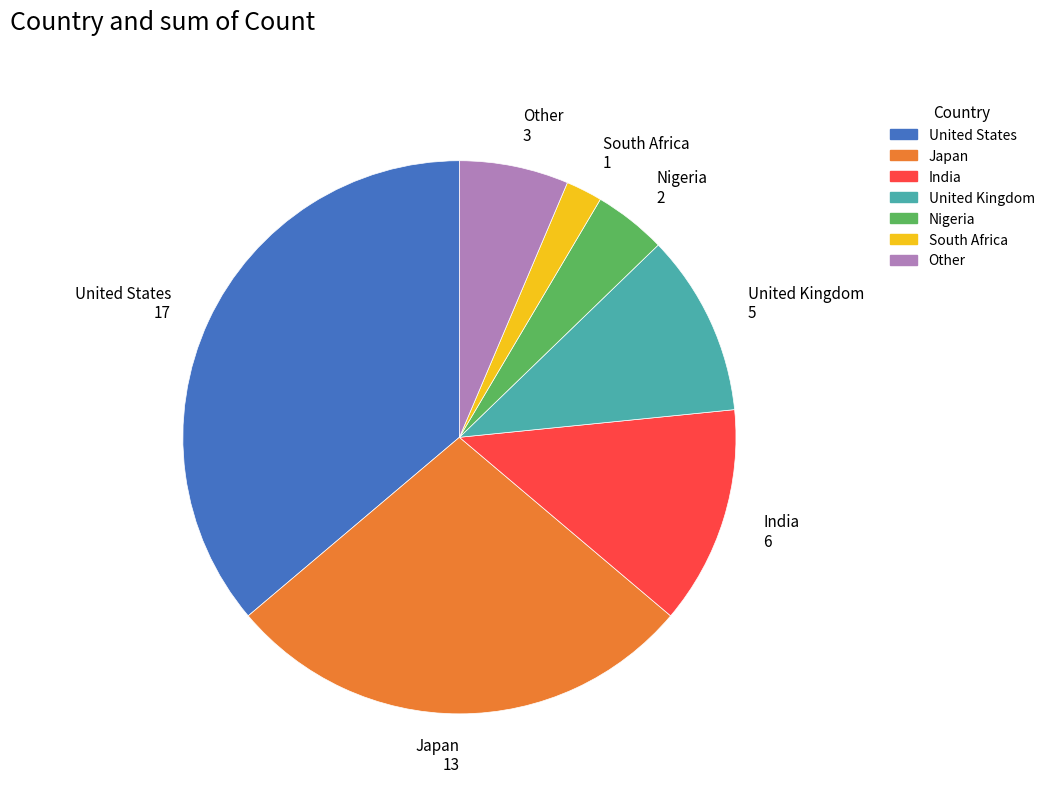

How many segments does this pie chart have?

7